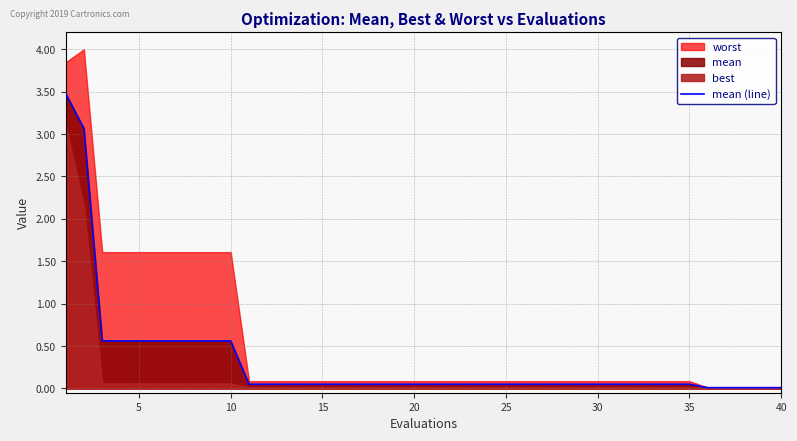

True or false: the data has more than 2 interior local peaks.

False